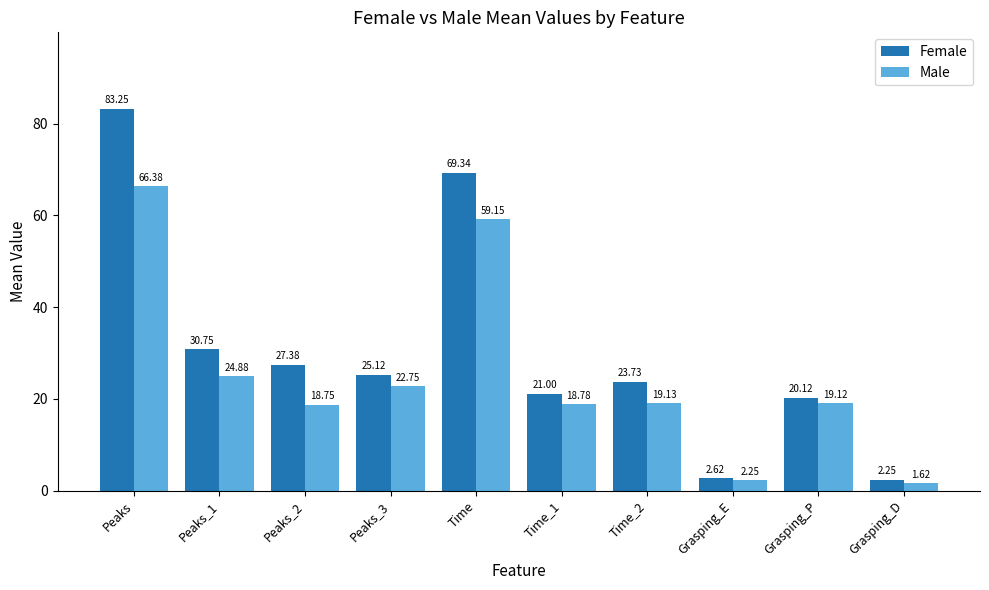

How many bars are there in each group?

2